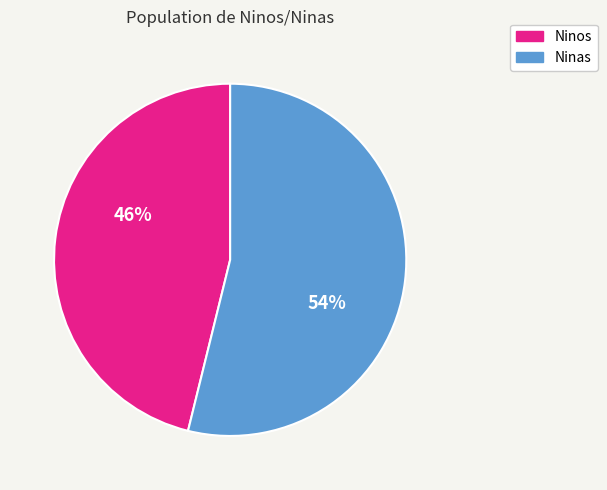

Between Ninos and Ninas, which is larger?

Ninas